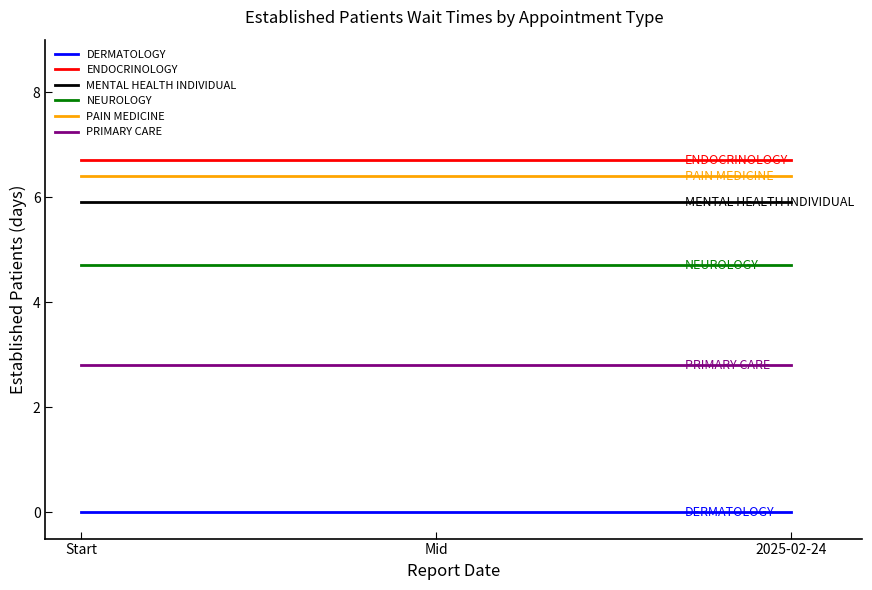

Between Start and 2025-02-24, which is larger?

Start